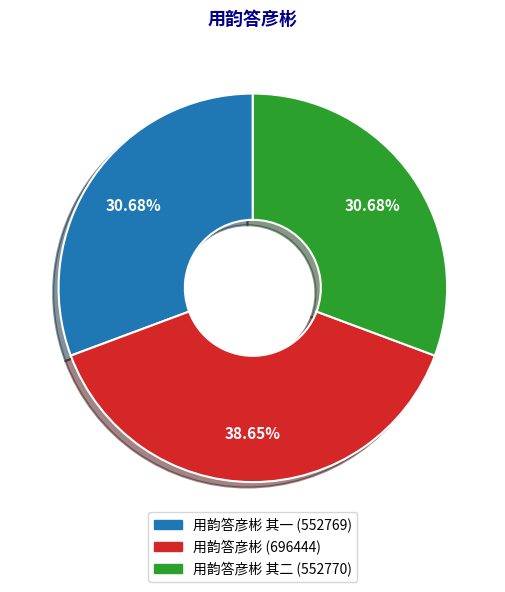

Is there a majority slice in this chart?

No